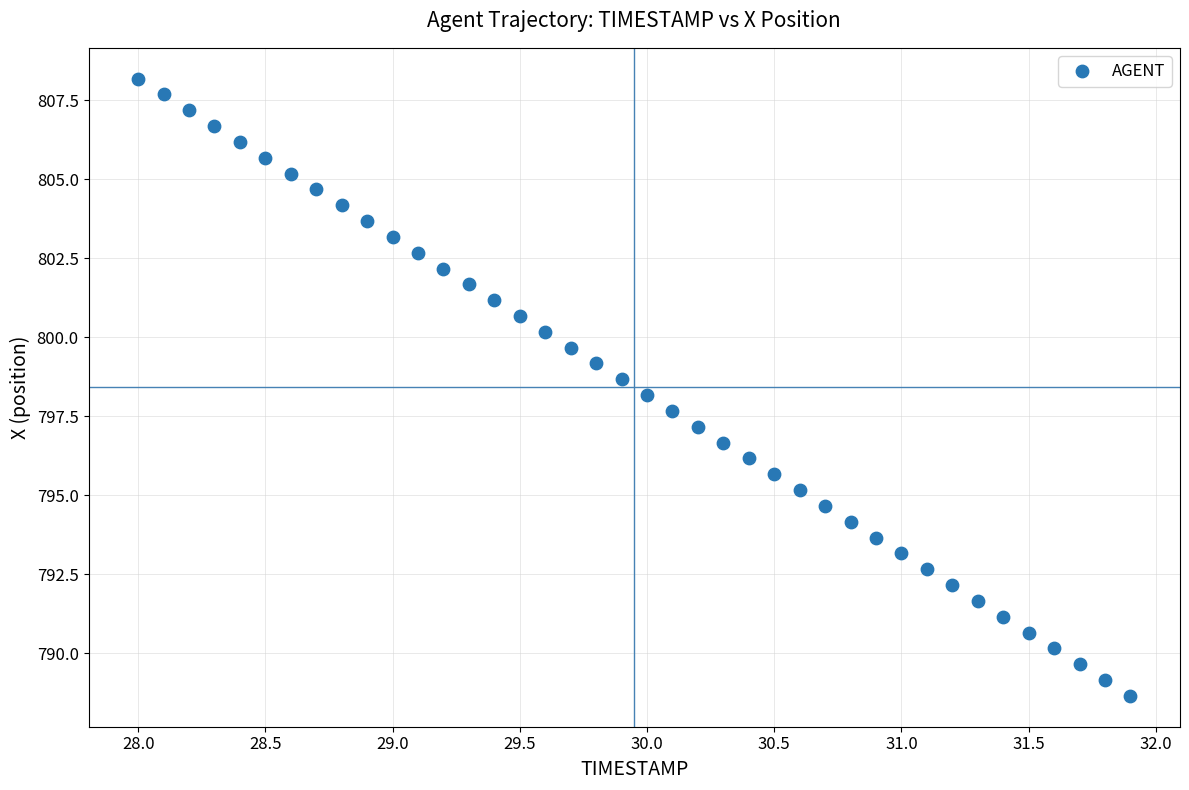

What is the range of Y values (max minus min)?

19.5